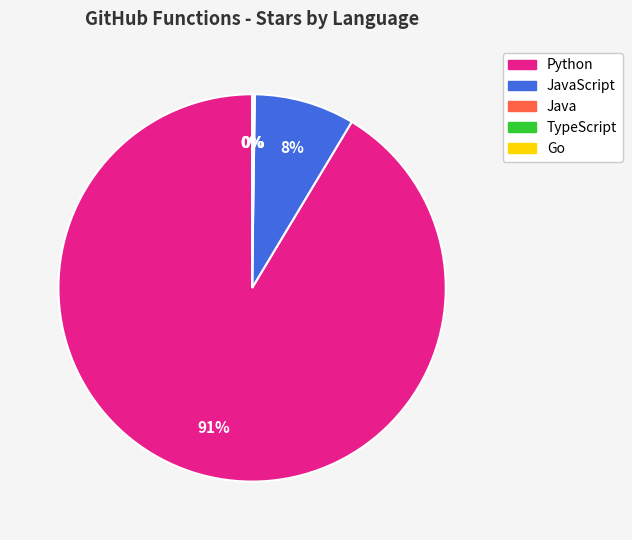

Which slice is the largest?

Python